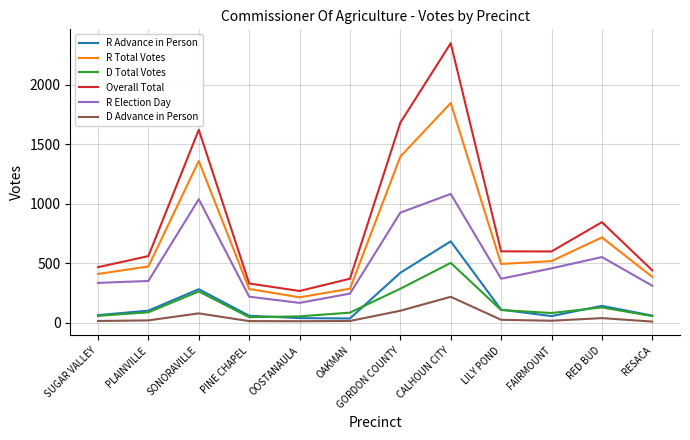

True or false: Overall Total and D Total Votes cross at least once.

False